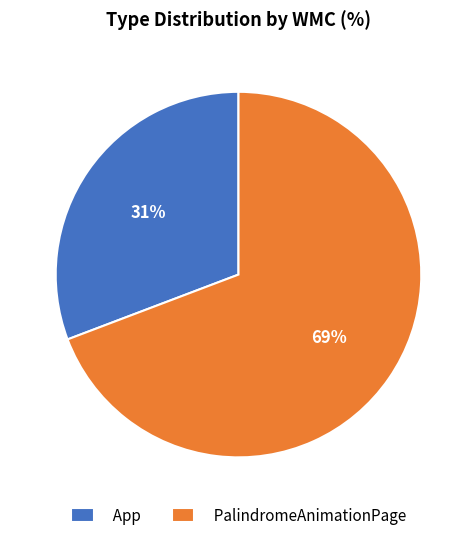

Combined, do PalindromeAnimationPage and App account for over 50%?

Yes